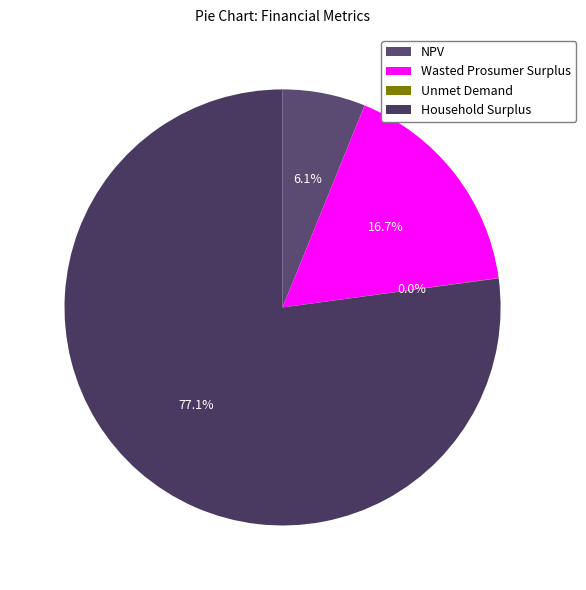

What is the largest slice in the pie chart?

Household Surplus